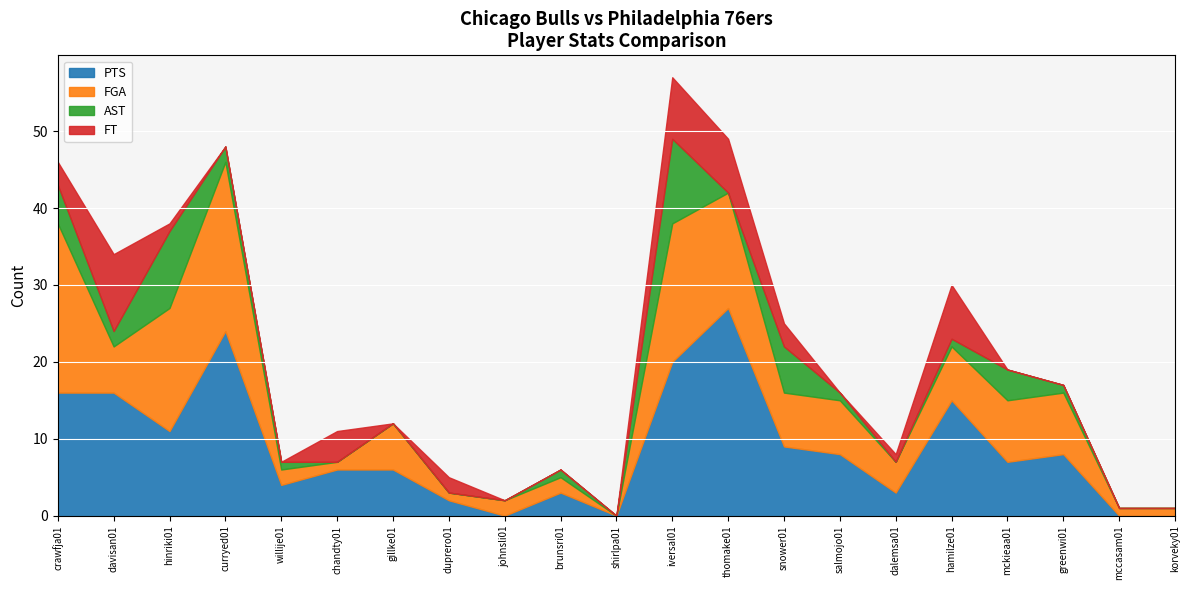

At which label does PTS reach its peak?

thomake01